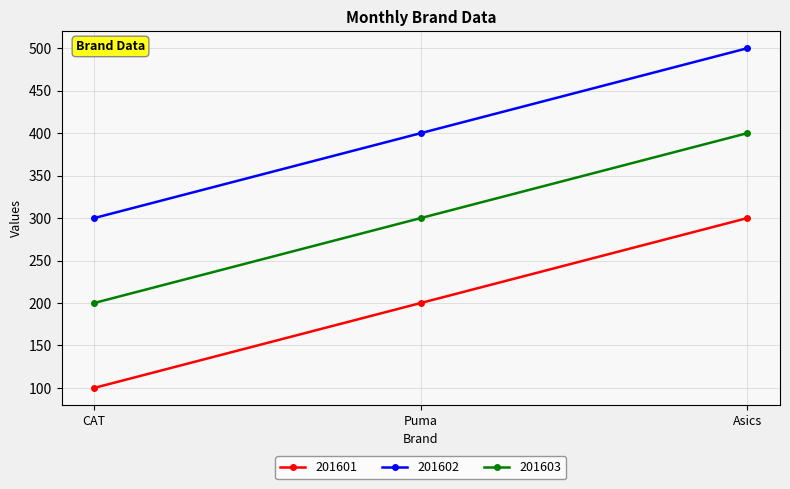

What is the maximum value for 201602?

500